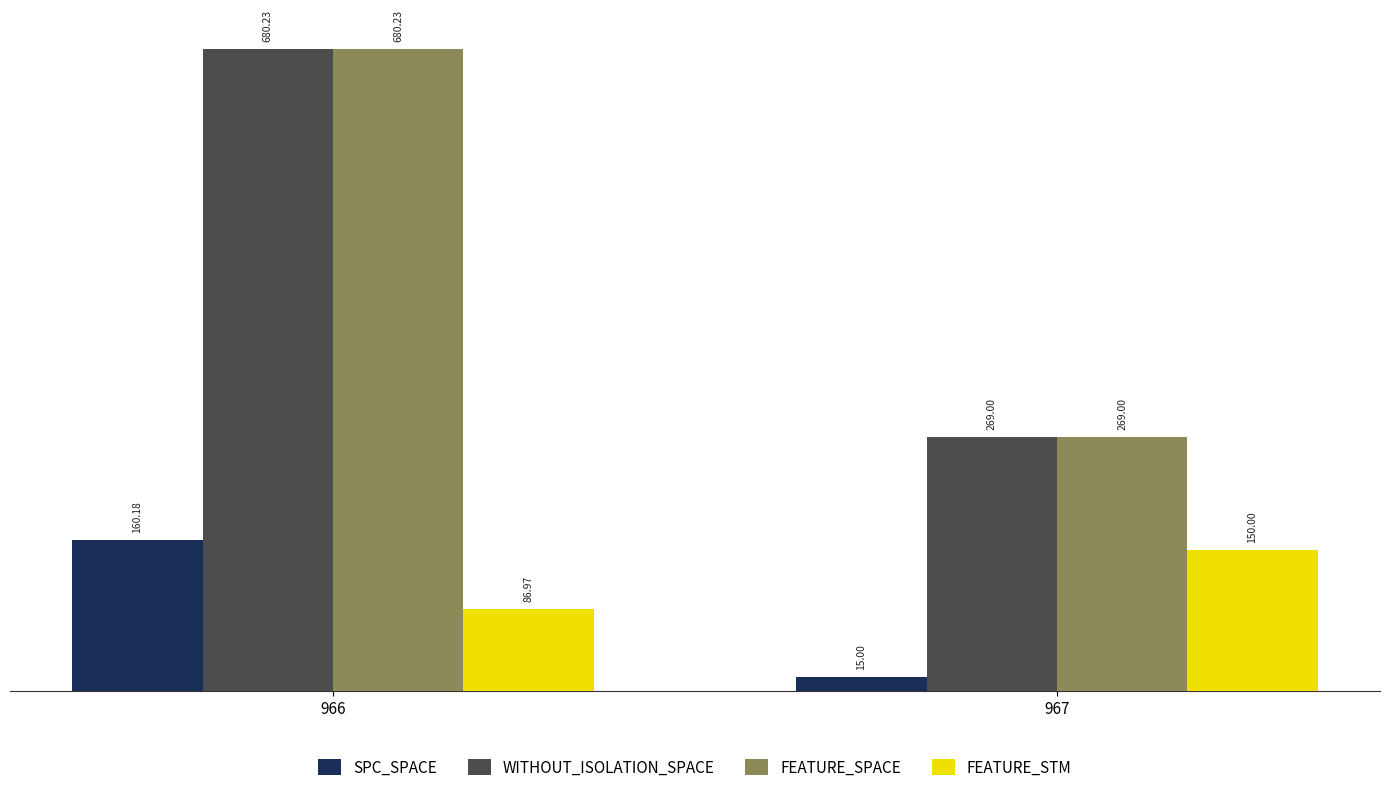

What is the approximate value of FEATURE_SPACE at 967?

269.0